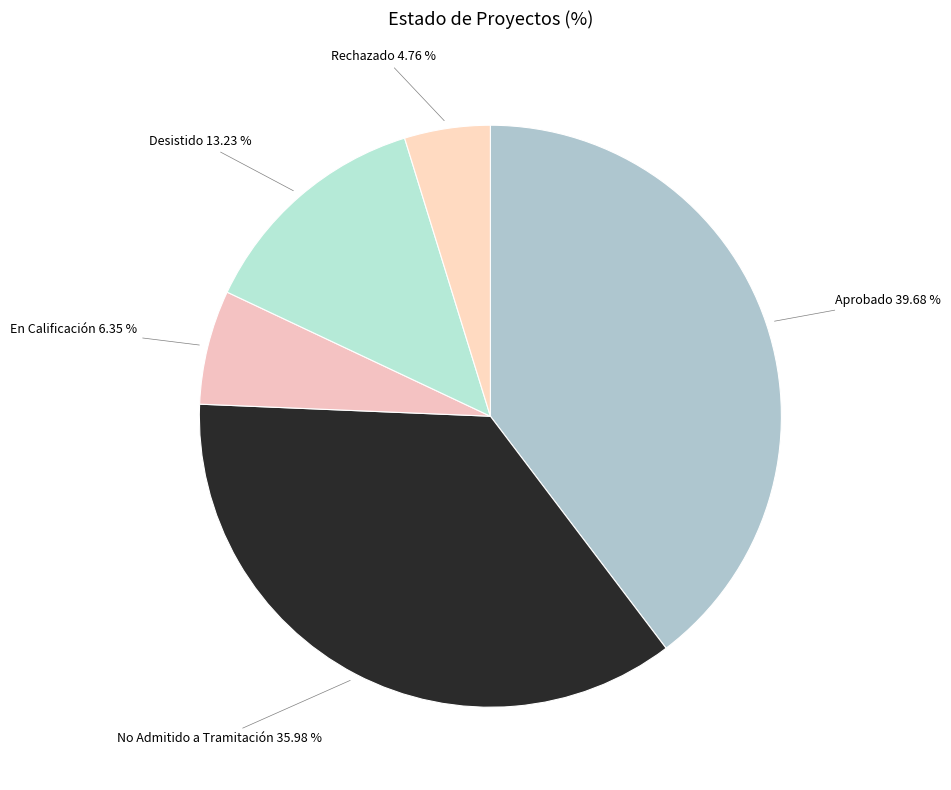

Count the number of slices in the pie.

5